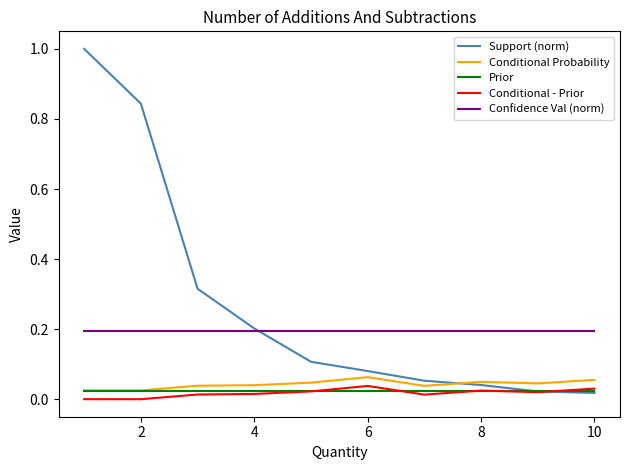

Which series has the largest total across all categories?

Support (norm)